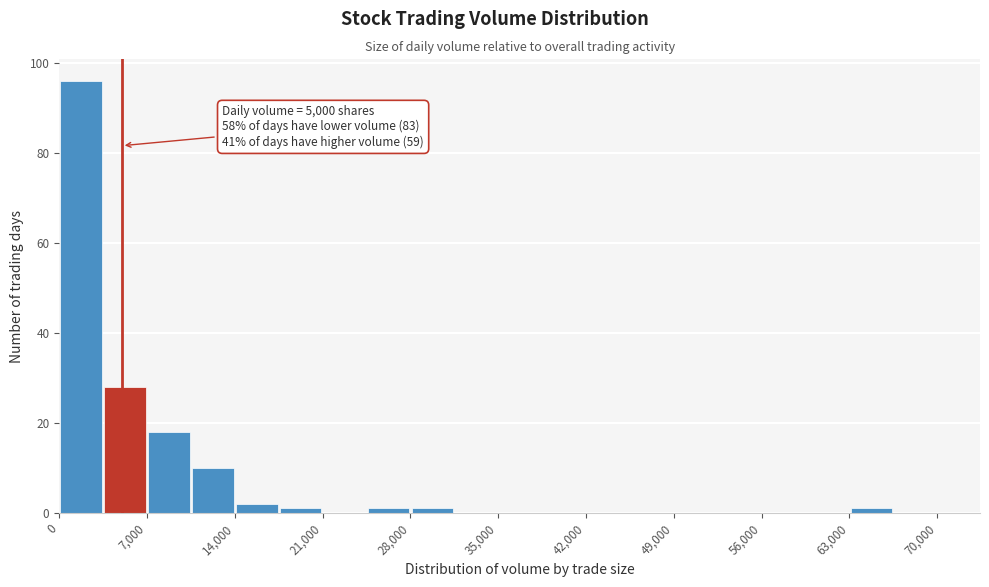

Around what value on the x-axis is the tallest bar? Give the approximate position of its centre, as read against the axis.

2000